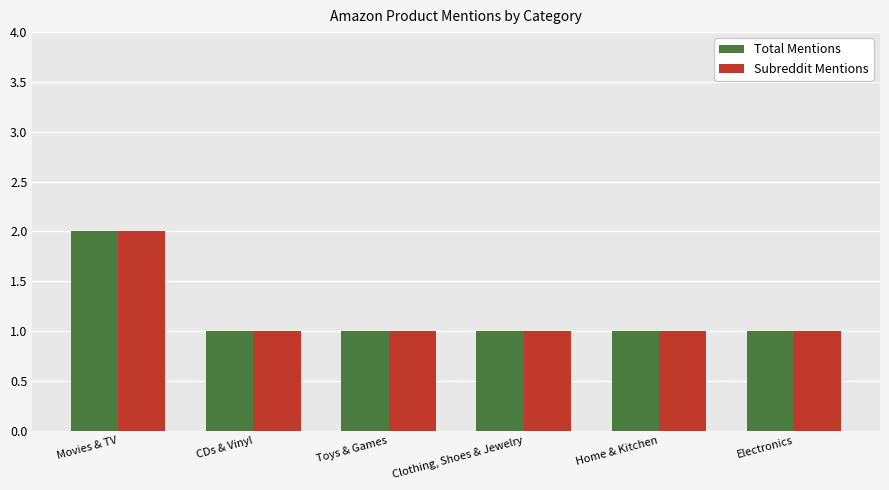

The value of Subreddit Mentions at CDs & Vinyl is 1. True or false?

True